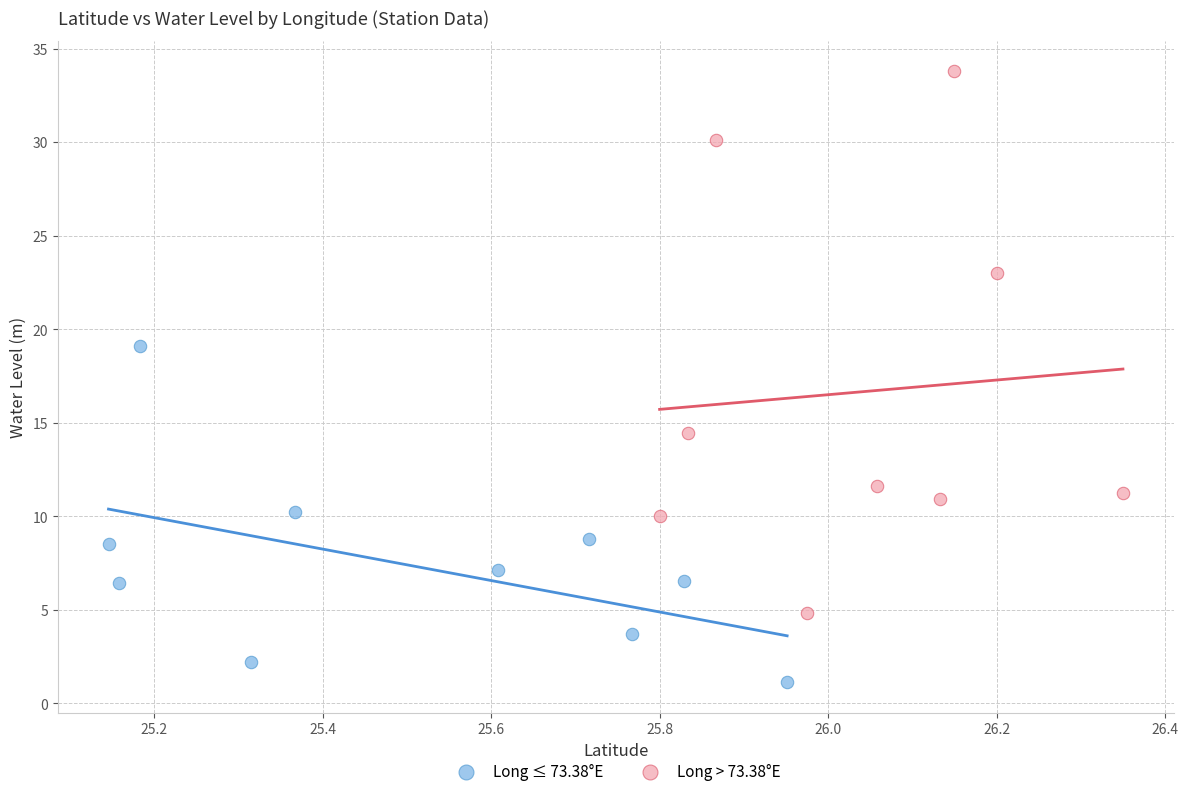

Which series has the largest Y range (max minus min)?

Long > 73.38°E